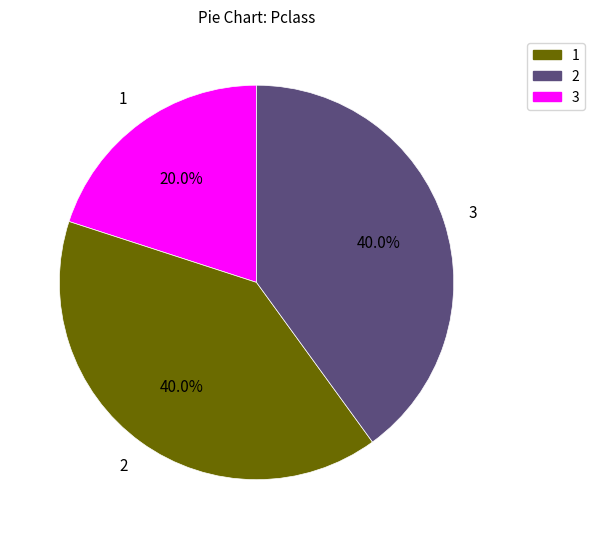

Is there a majority slice in this chart?

No